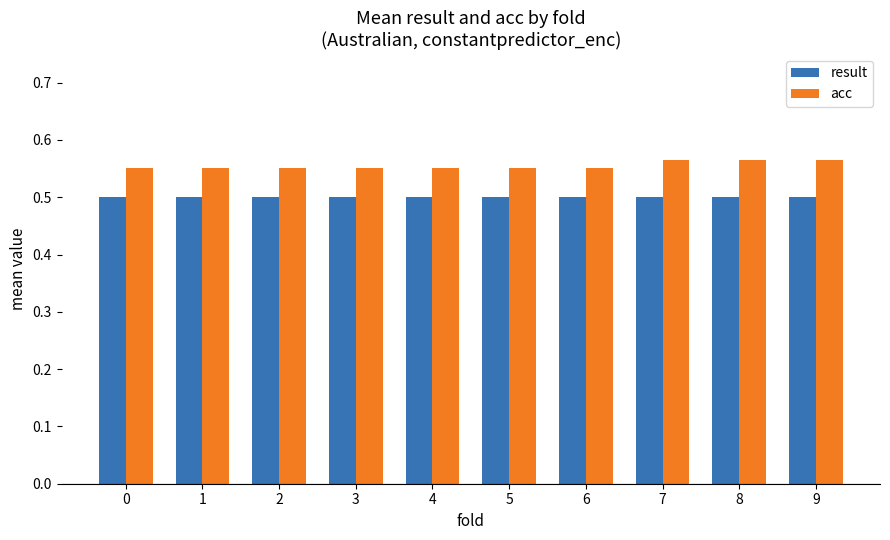

Rank the series by their maximum value, from highest to lowest.

acc, result